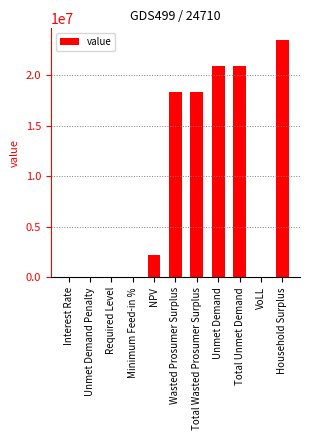

What is the average value?

9473347.7